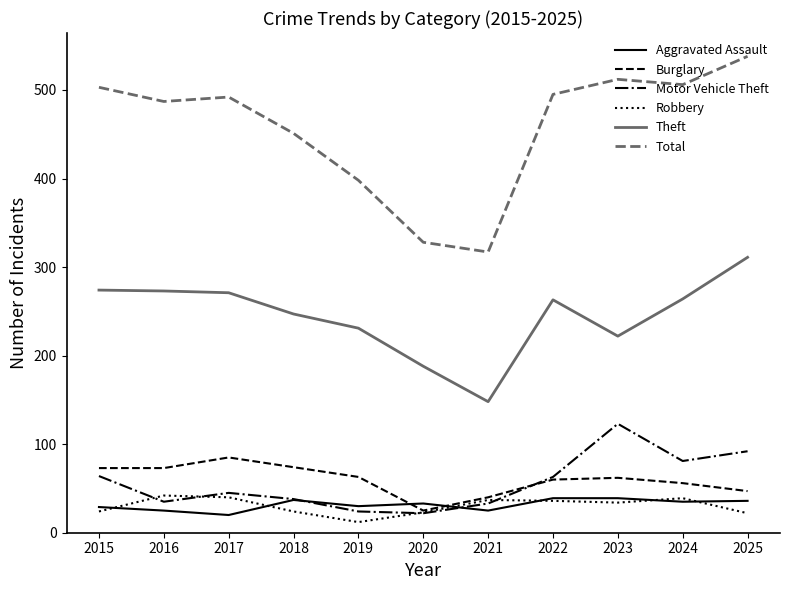

What is the difference between the highest and lowest values at 2023?

478